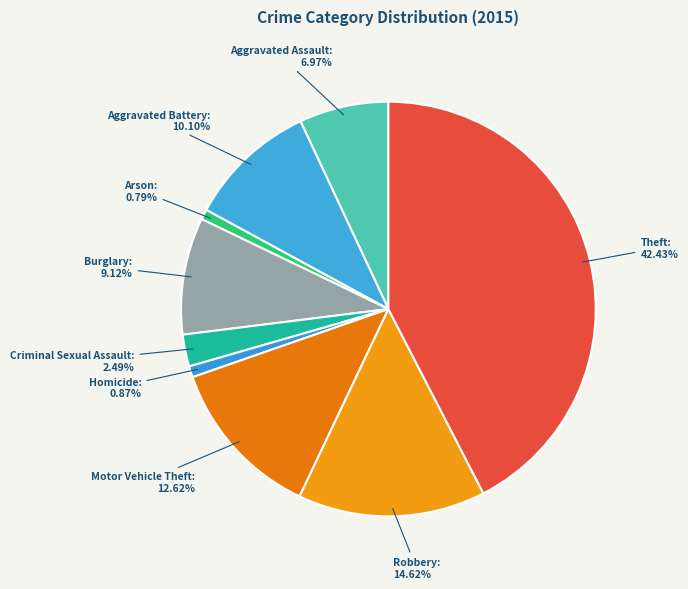

The Burglary slice represents 1% of the pie. True or false?

False